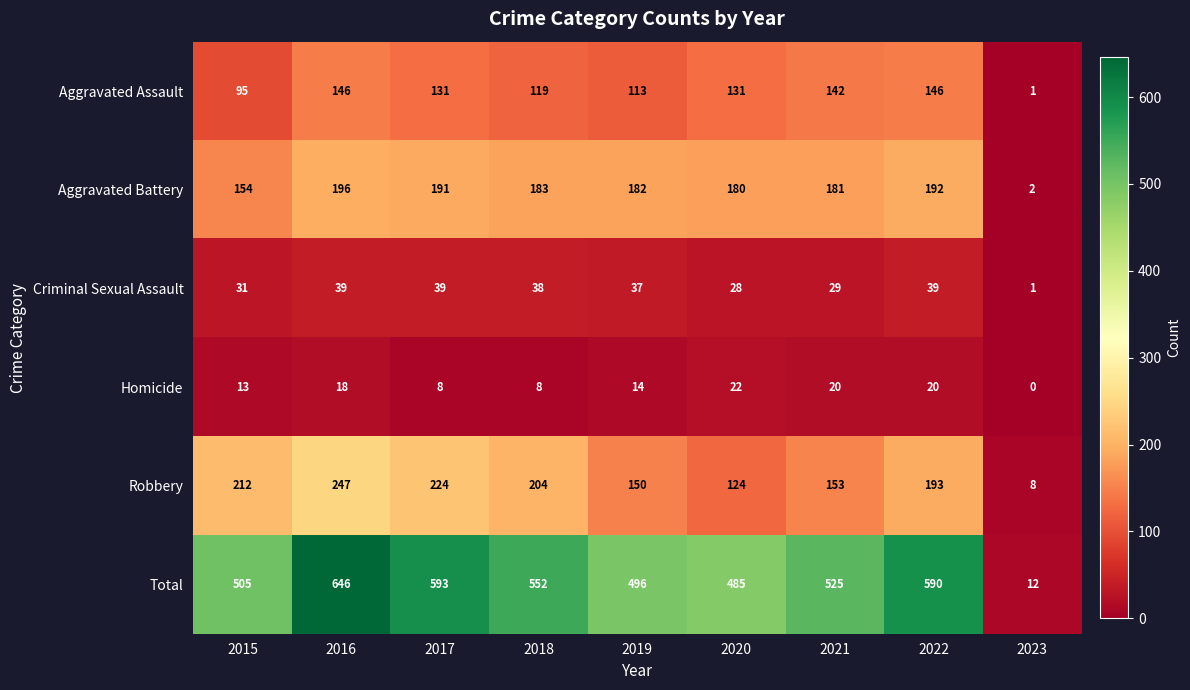

At which category does the chart reach its peak across all series?

2016